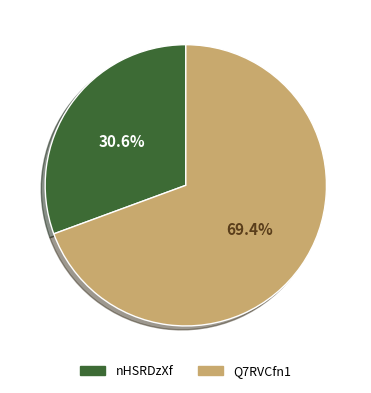

To the nearest percent, what is the average slice percentage?

50%